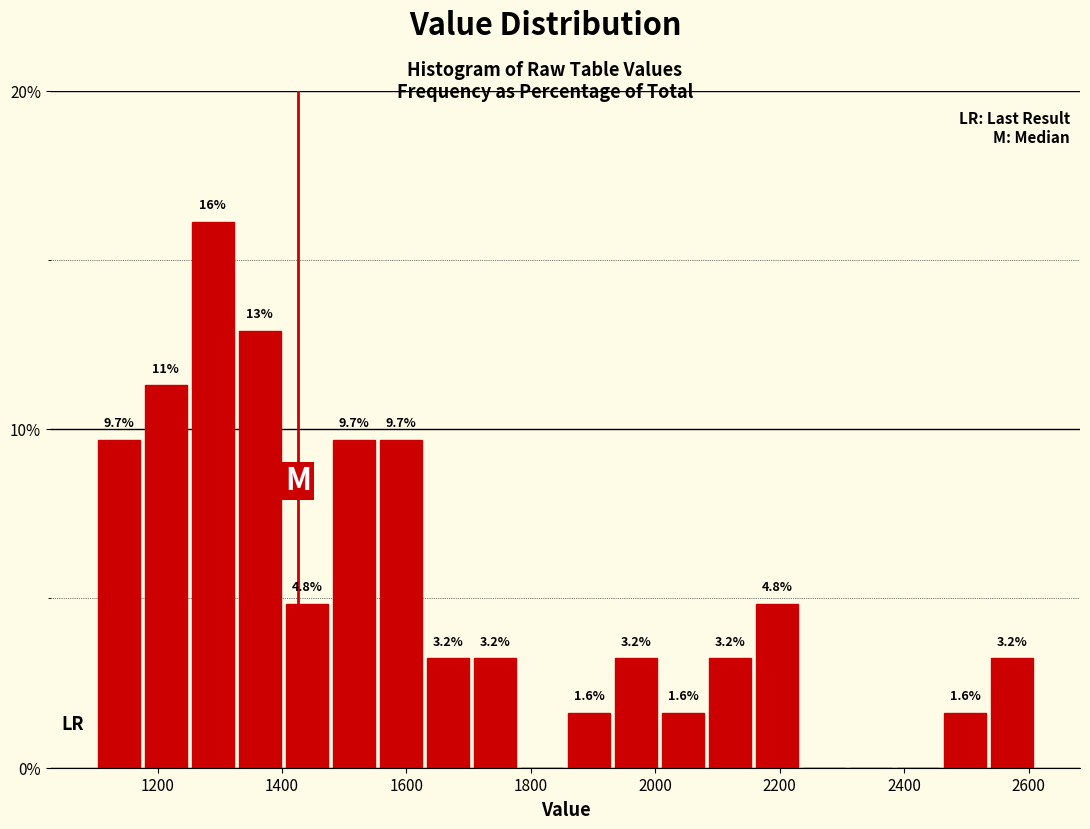

Read against the x-axis, roughly where is the centre of the tallest bar?

1280